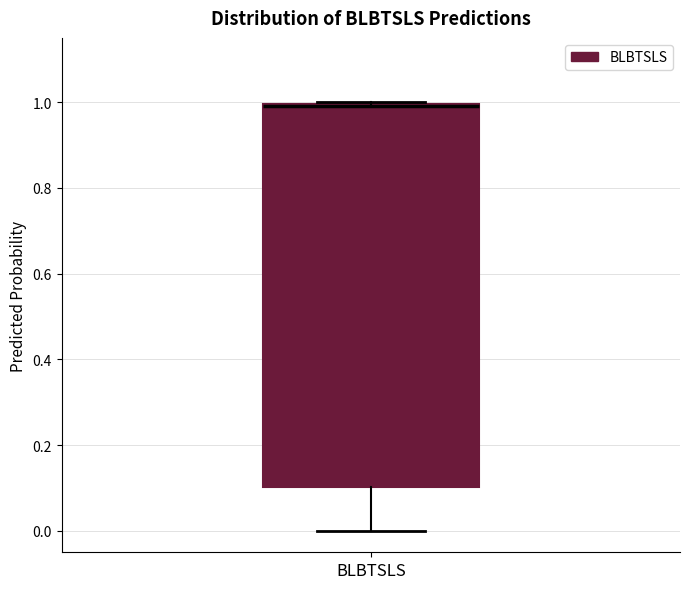

Where is the upper edge of the box for BLBTSLS on the y-axis? The values are not printed on the chart, so give them approximately, as read against the axis.

1.0